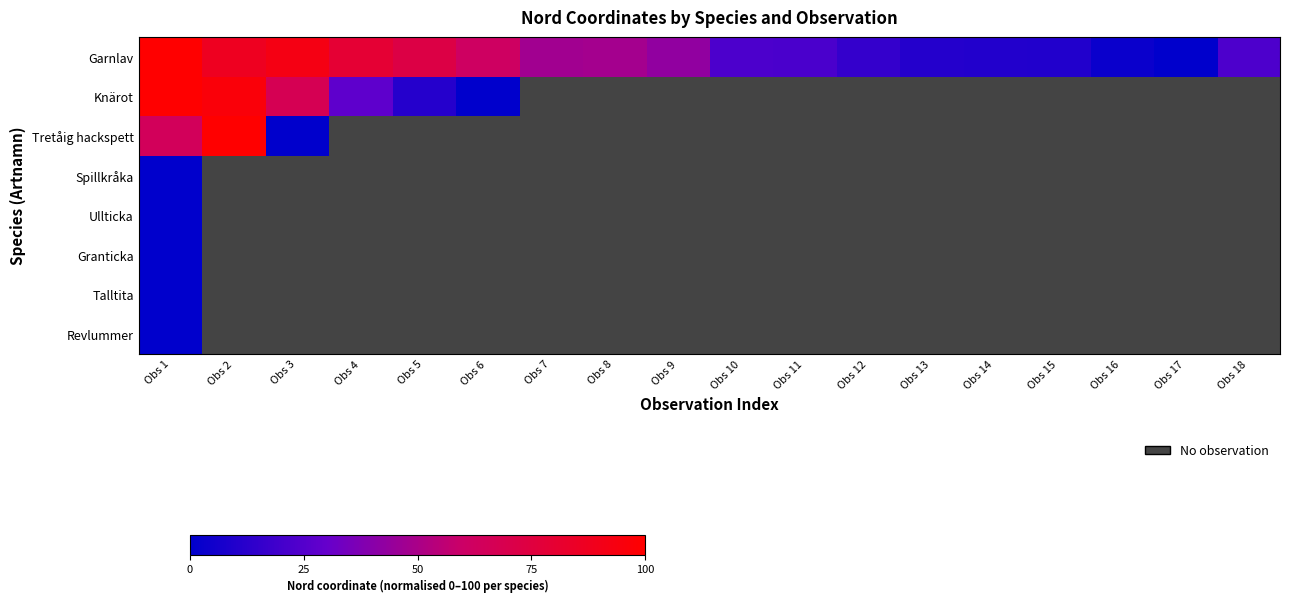

What is the sum of the Garnlav values at Obs 4 and Obs 7?

126.8